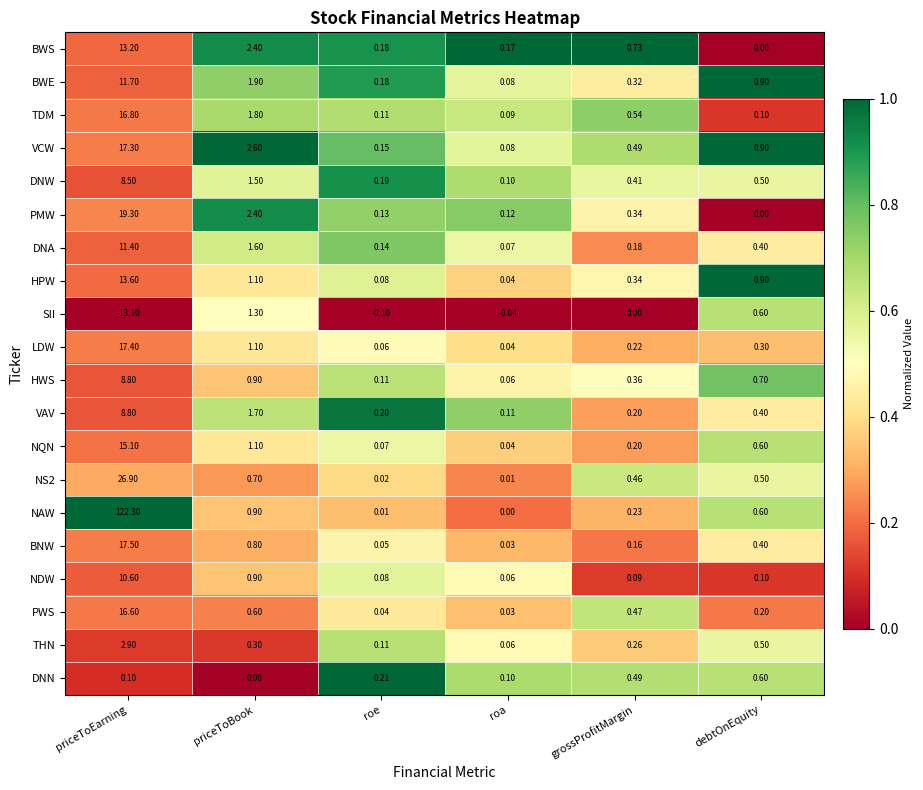

Rank the categories by DNW value from lowest to highest.

roa, roe, grossProfitMargin, debtOnEquity, priceToBook, priceToEarning